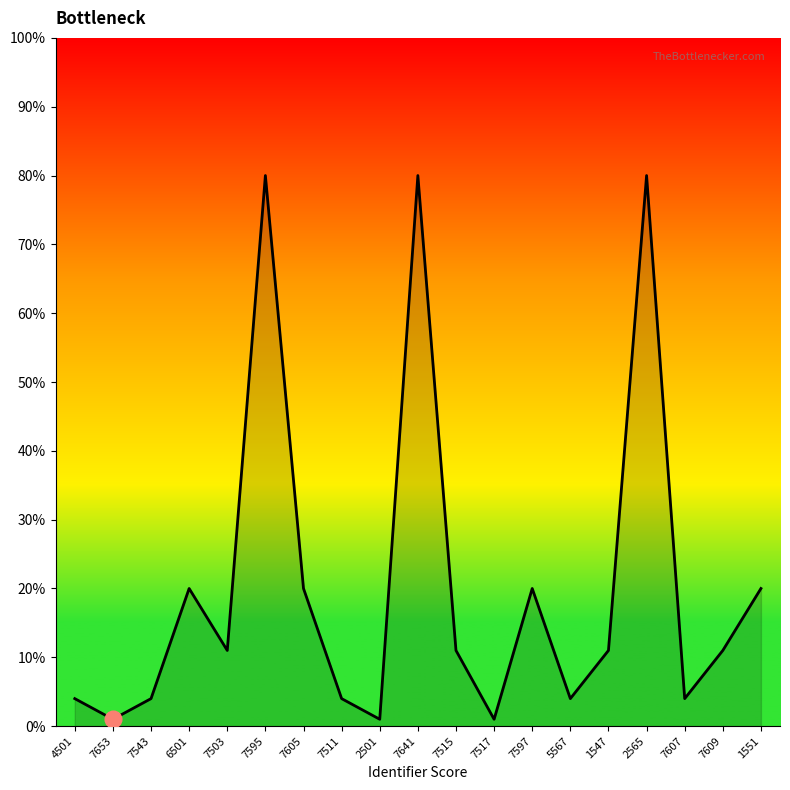

Reading left to right, what are all the values shown in this chart?

4501=4	7653=1	7543=4	6501=20	7503=11	7595=80	7605=20	7511=4	2501=1	7641=80	7515=11	7517=1	7597=20	5567=4	1547=11	2565=80	7607=4	7609=11	1551=20